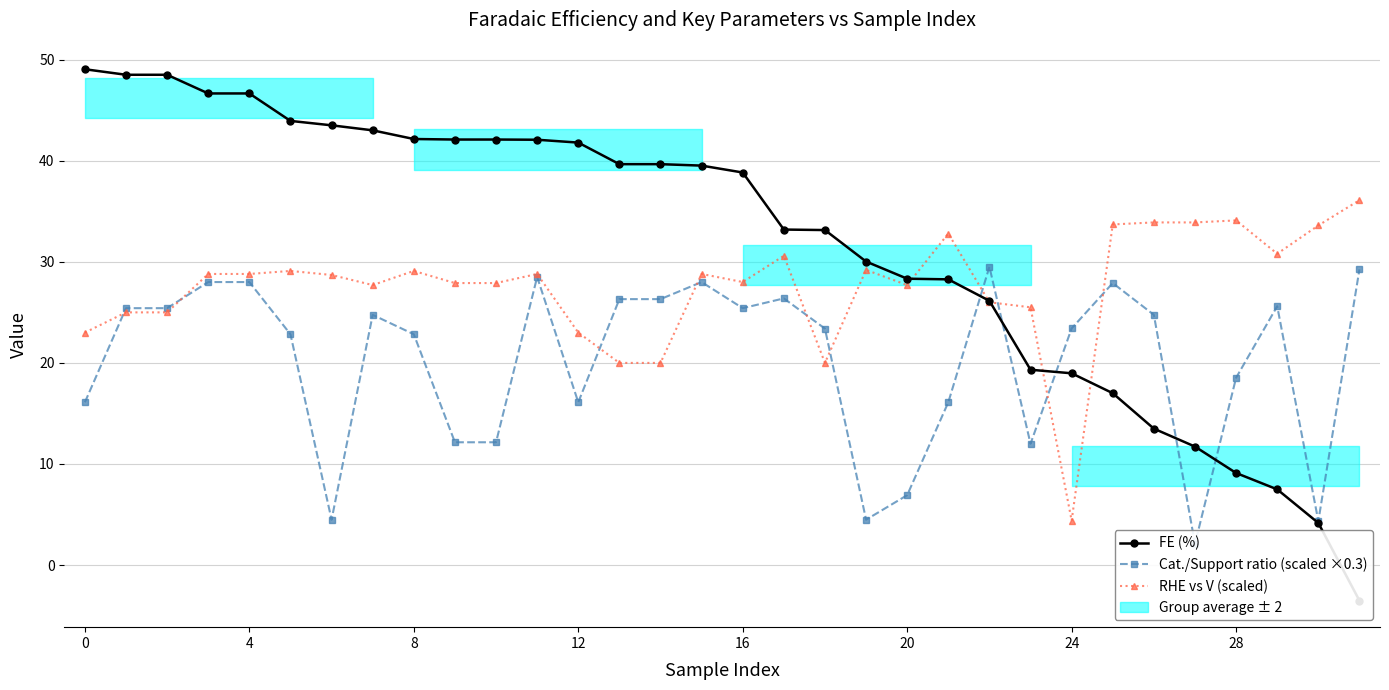

What is the label of the 13th point from the left?

12